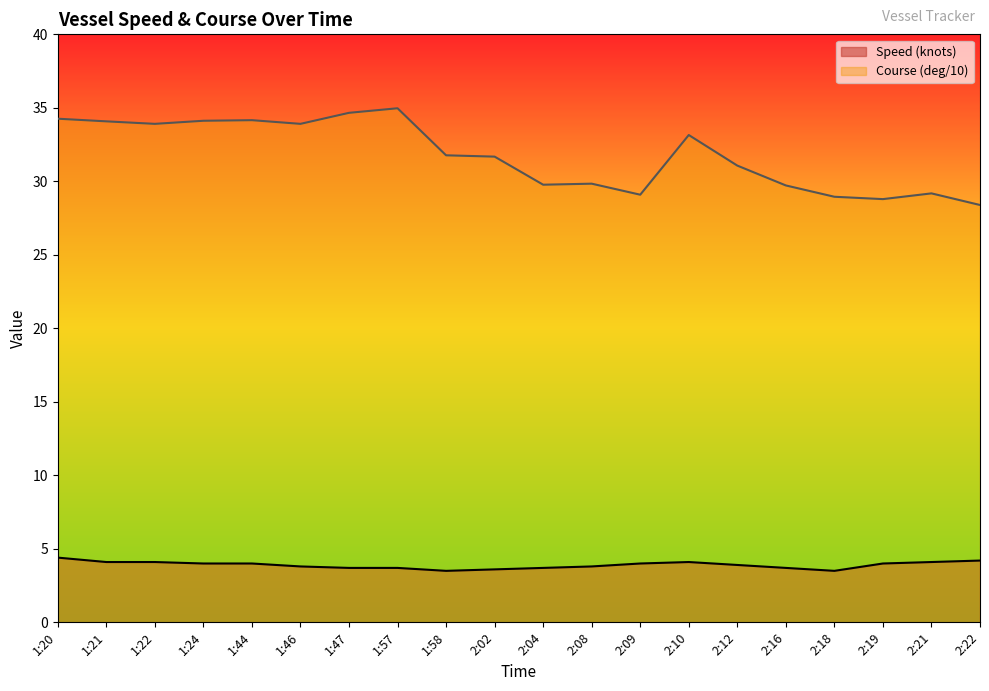

Is it true that Course (deg/10) equals 28.9 at 2:18?

True